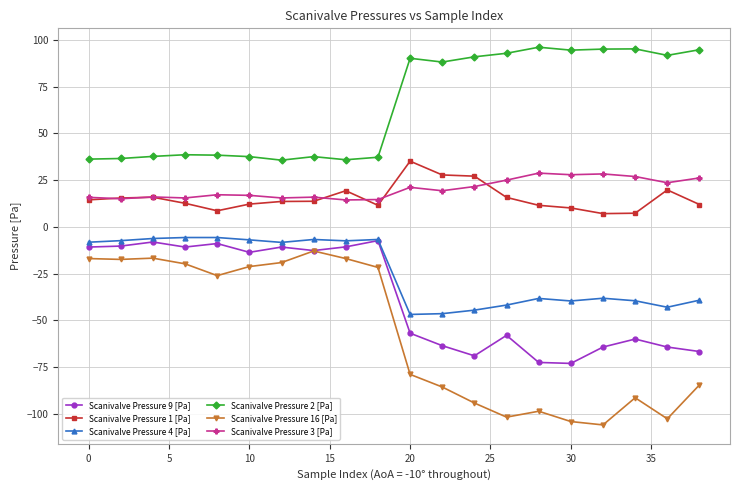

Which series has the largest total across all categories?

Scanivalve Pressure 2 [Pa]